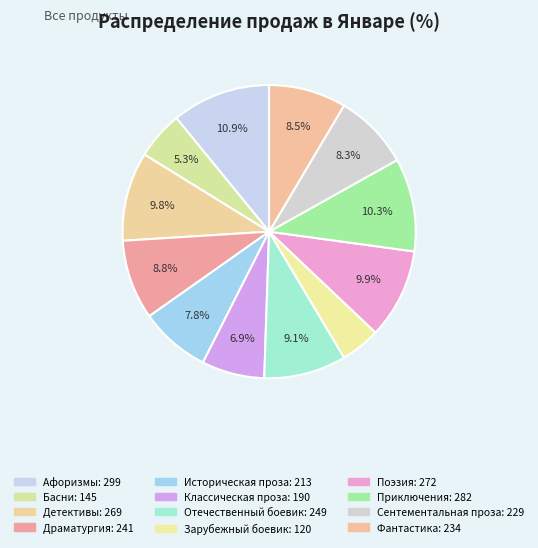

What is the smallest slice in the pie chart?

Зарубежный боевик